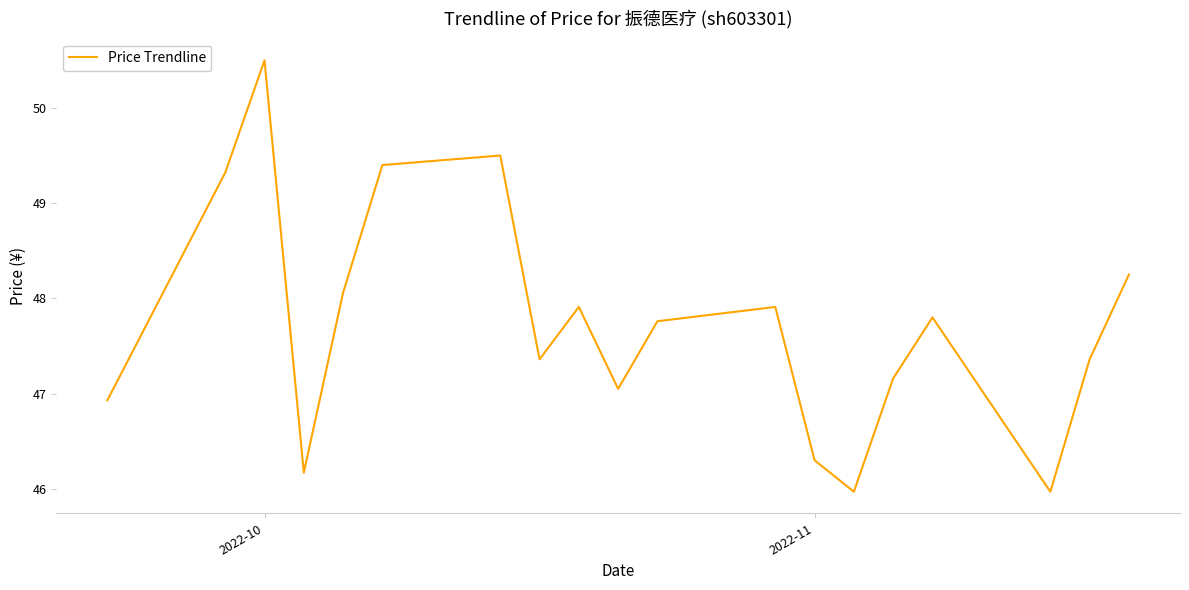

How many lines are shown in the chart?

1